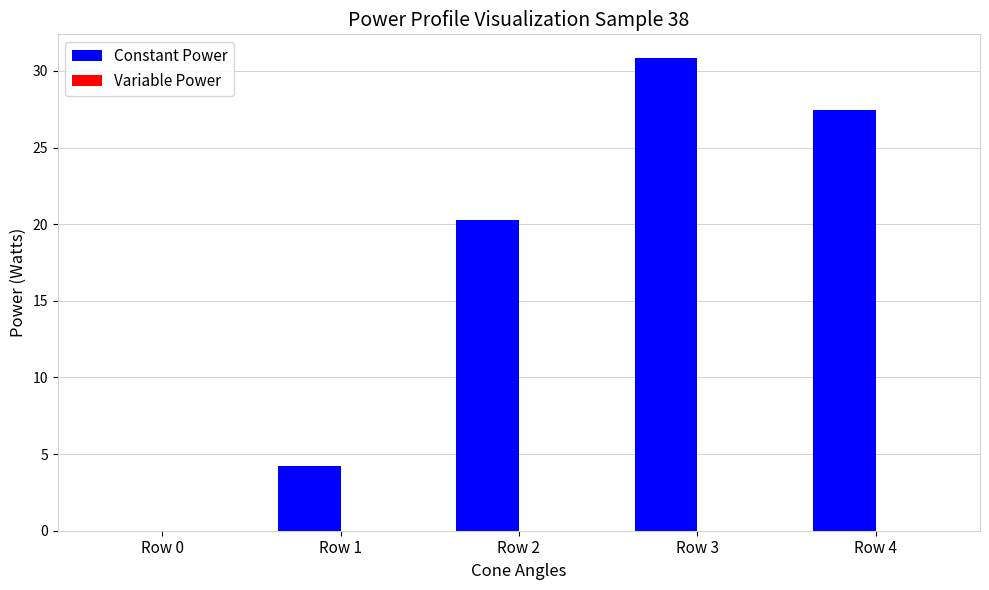

Which has a higher value, Row 1 or Row 0?

Row 1